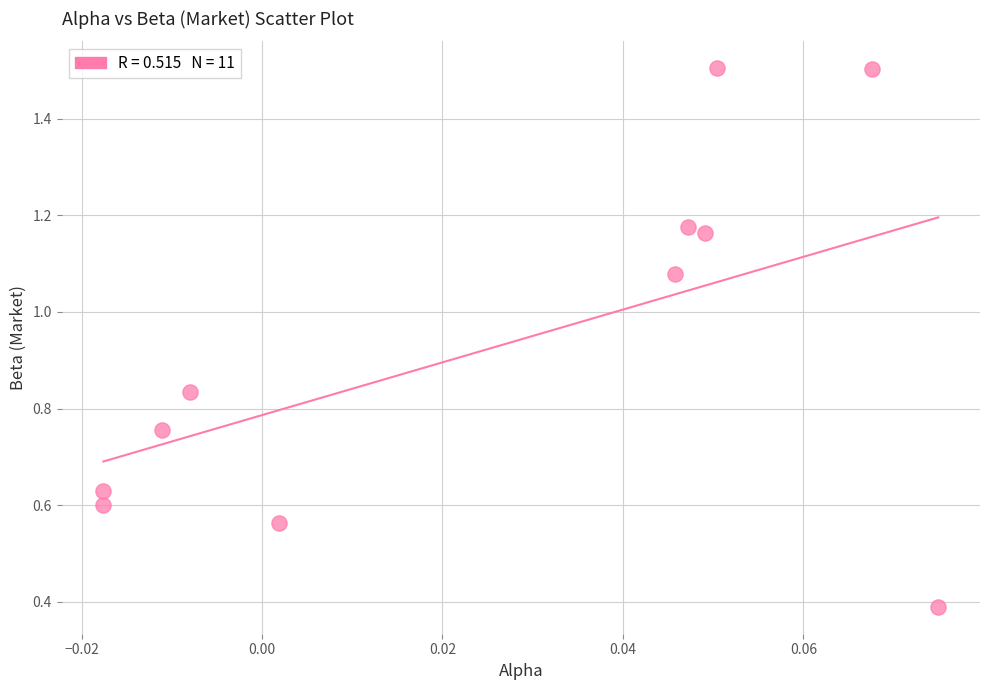

What Y value in the scatter plot is closest to 0?

0.4